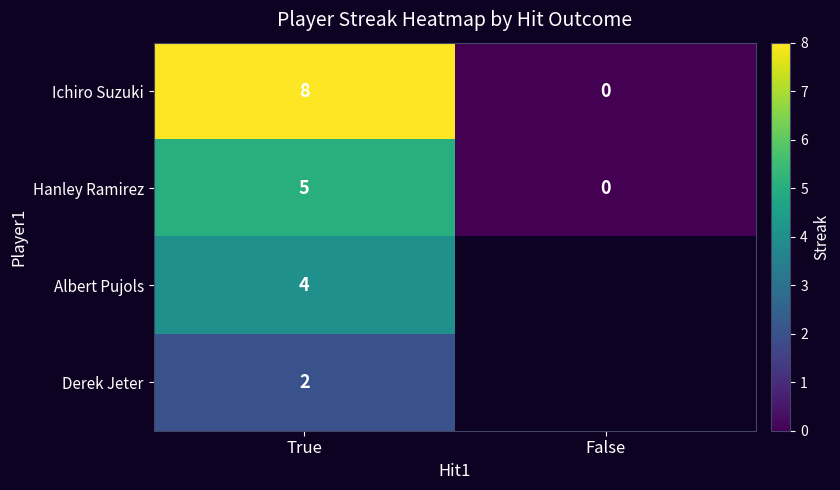

What is the difference between the highest and lowest values at True?

6